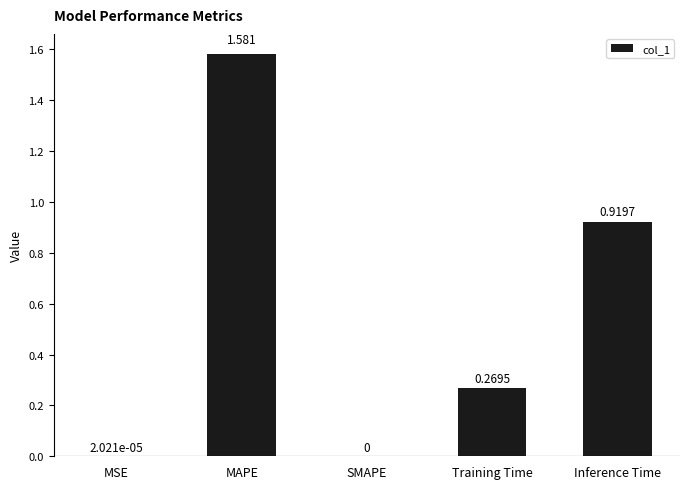

At which category does the chart reach its peak across all series?

MAPE